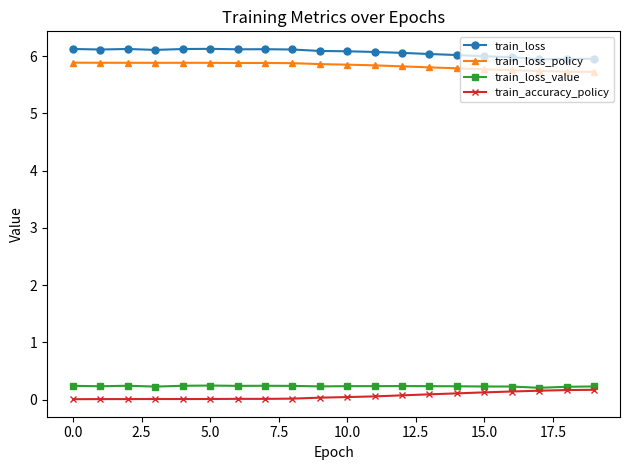

What is the value of the train_loss_value point at the 4th from the left?

0.2